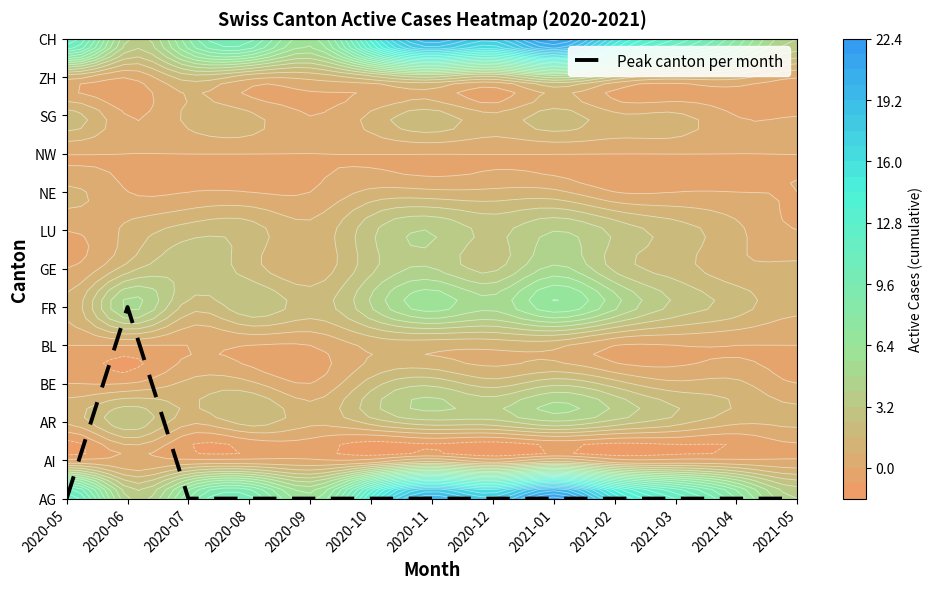

Reading left to right, what are all the values shown in this chart?

2020-05=0	2020-06=5	2020-07=0	2020-08=0	2020-09=0	2020-10=0	2020-11=0	2020-12=0	2021-01=0	2021-02=0	2021-03=0	2021-04=0	2021-05=0